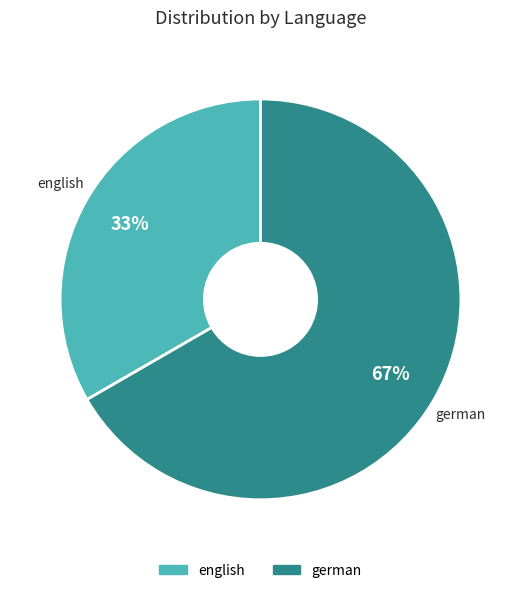

Combined, do german and english account for over 50%?

Yes